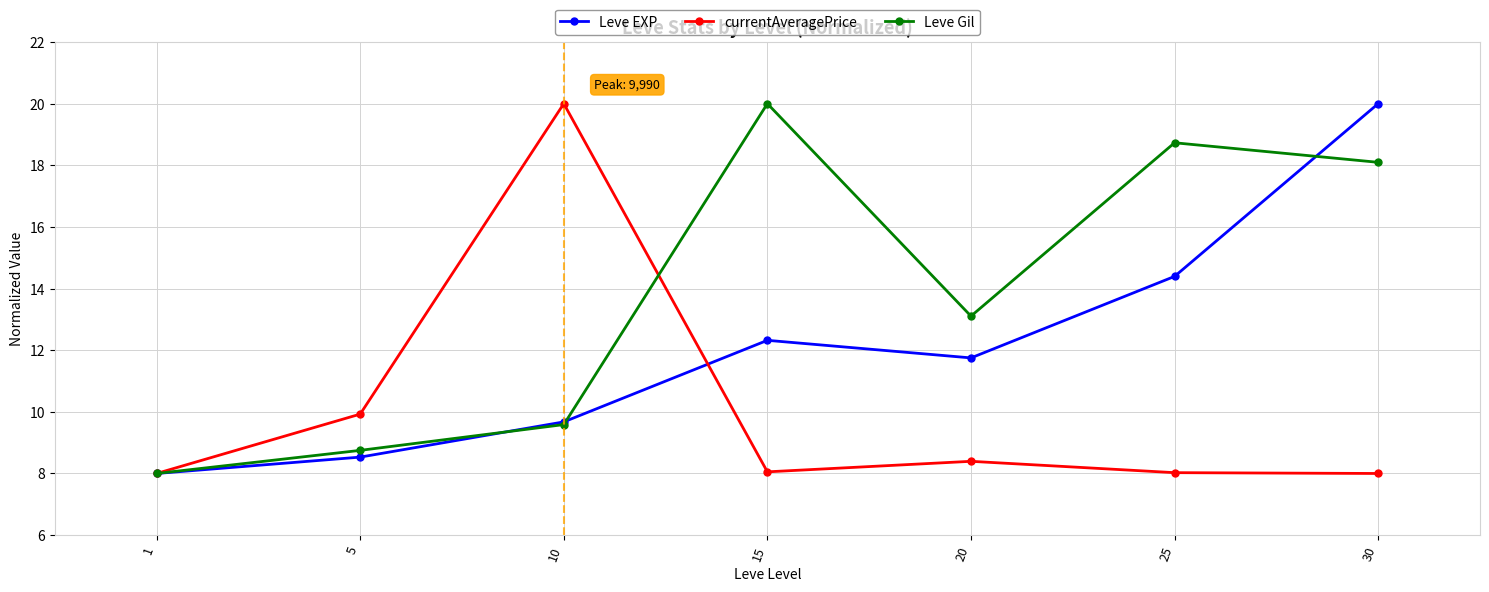

Which series ends up on top after the final intersection of Leve Gil and Leve EXP?

Leve EXP